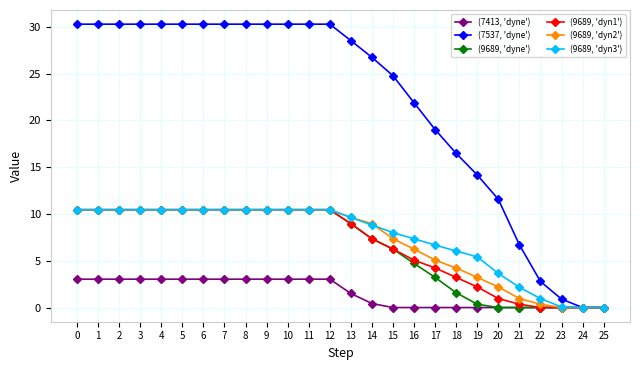

The value of (9689, 'dyn2') at 10 is 18.8. True or false?

False